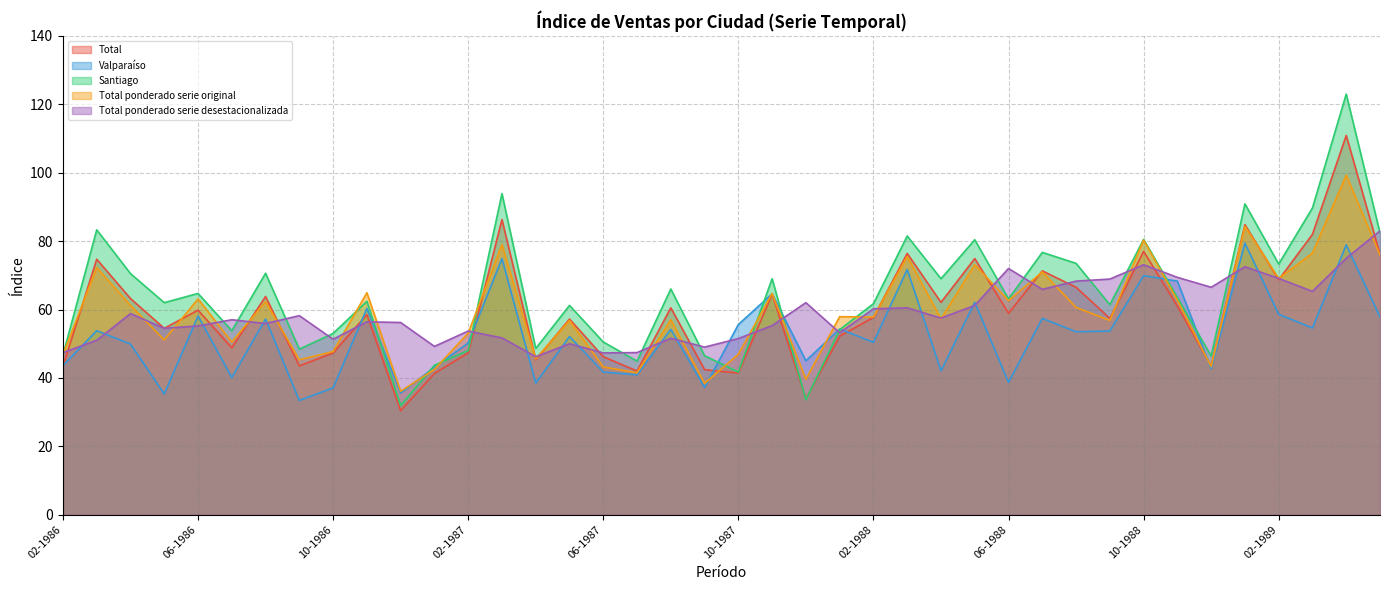

What are all the series names shown in the legend?

Total, Valparaíso, Santiago, Total ponderado serie original, Total ponderado serie desestacionalizada